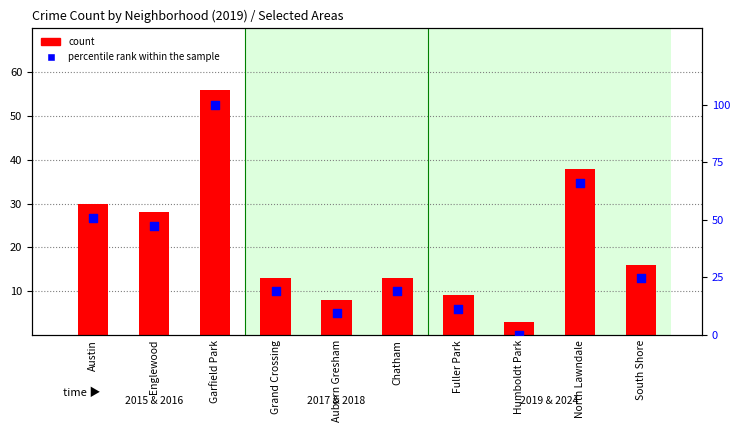

At which category is the sum across all series the highest?

Garfield Park